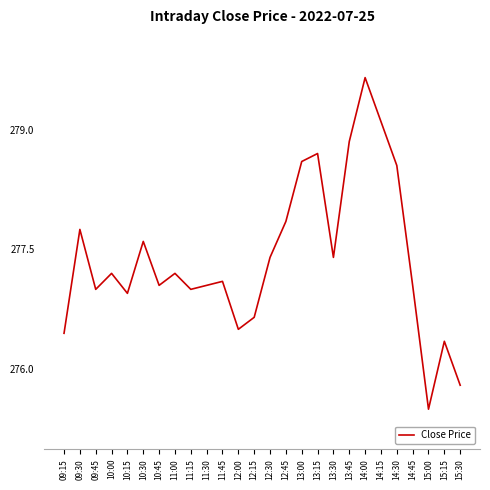

Which has a higher value, 14:00 or 11:00?

14:00